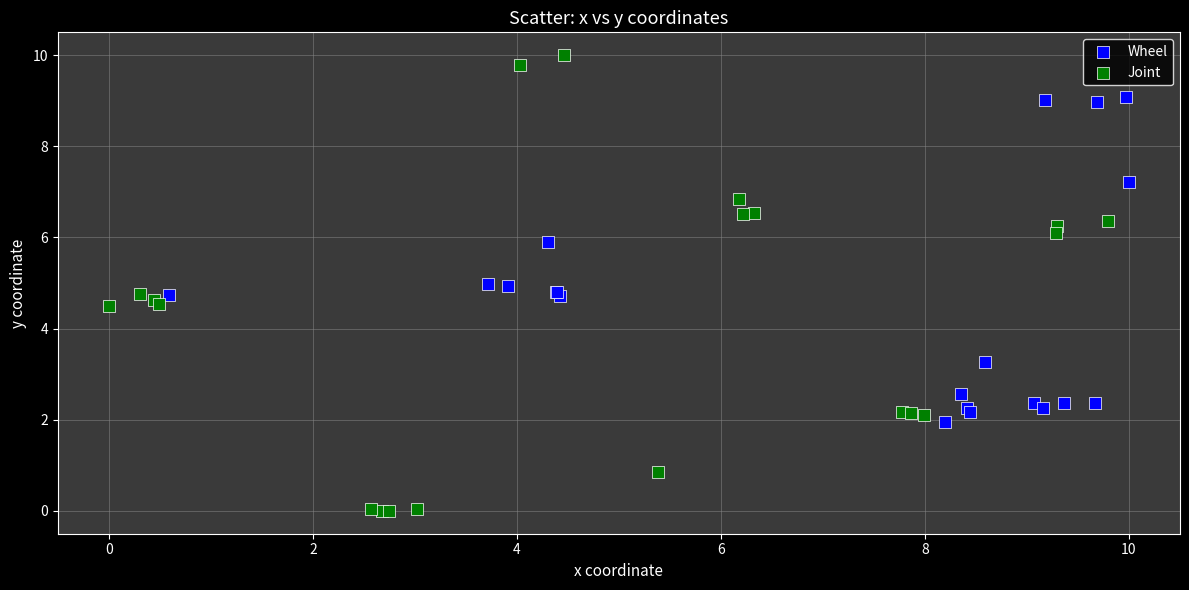

Which series contains the highest Y value?

Joint